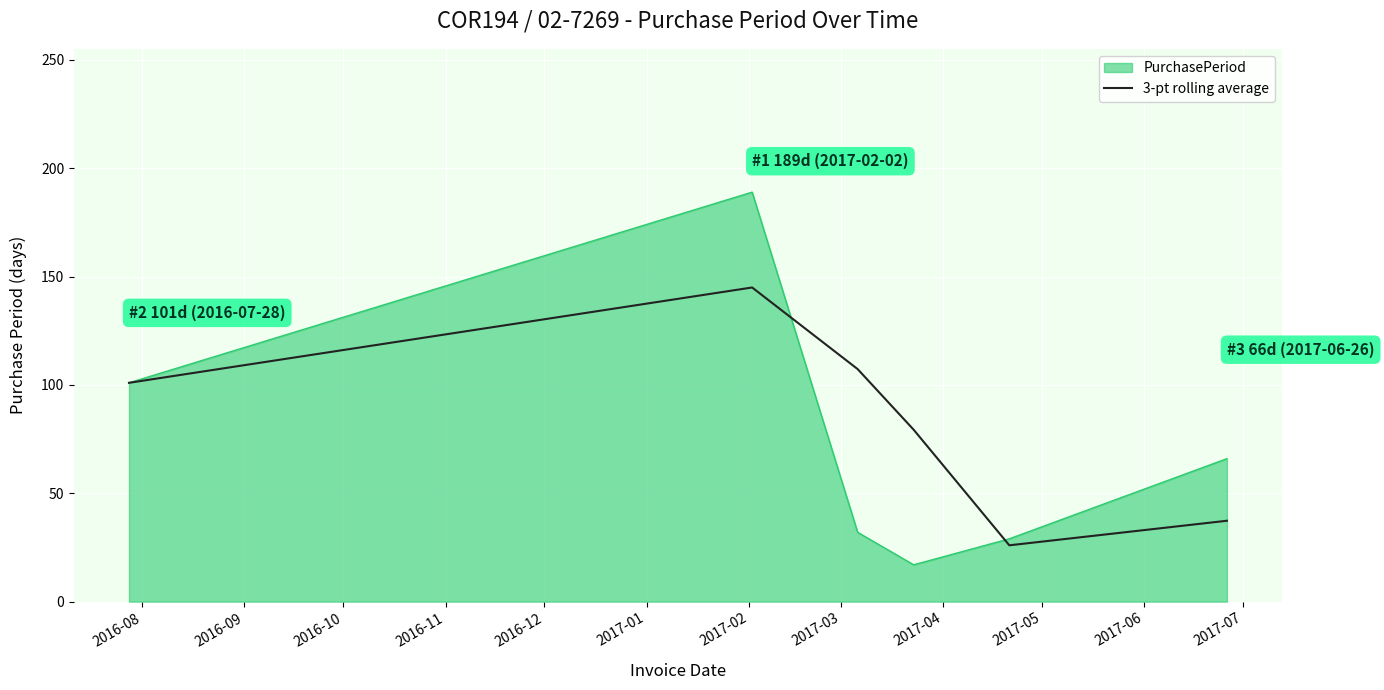

List the series in order of their overall mean, lowest first.

PurchasePeriod, 3-pt rolling average